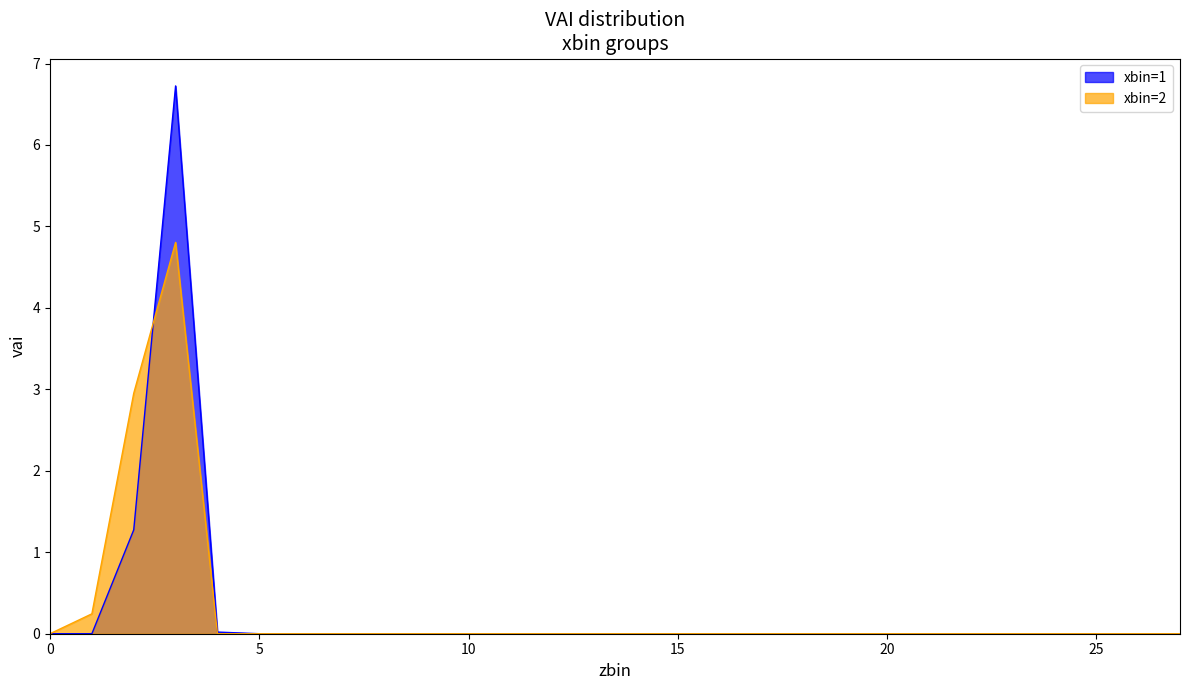

The xbin=1 series shows 0.0 at 14. True or false?

True